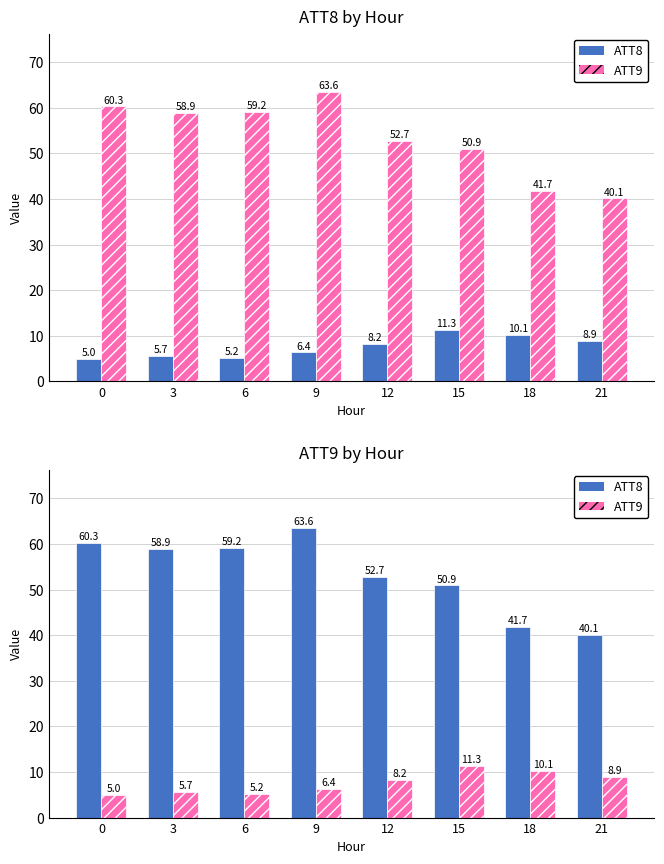

How many data points in ATT8 are less than 58?

4